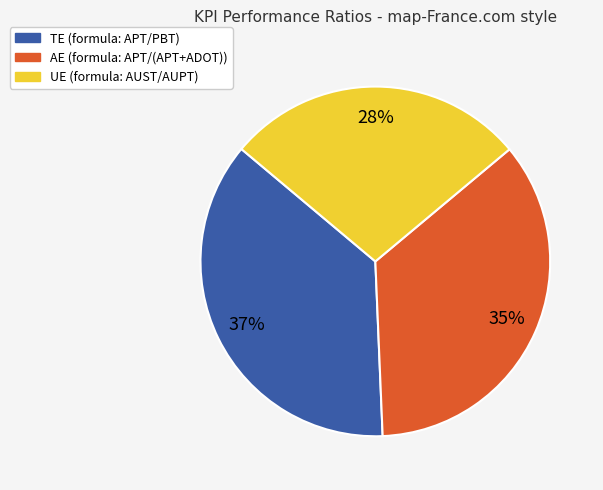

Is there a majority slice in this chart?

No